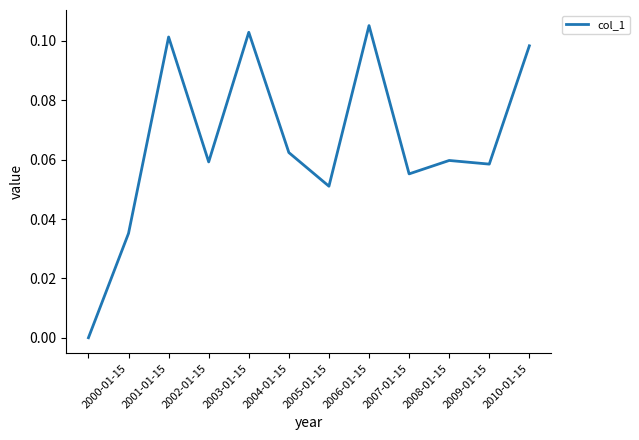

Which has a higher value, 2001-01-15 or 2000-01-15?

2001-01-15